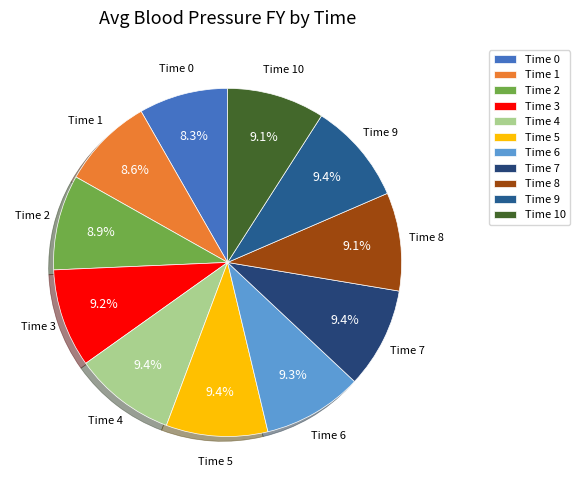

To the nearest percent, what is the difference between the largest and smallest slice percentages?

1%